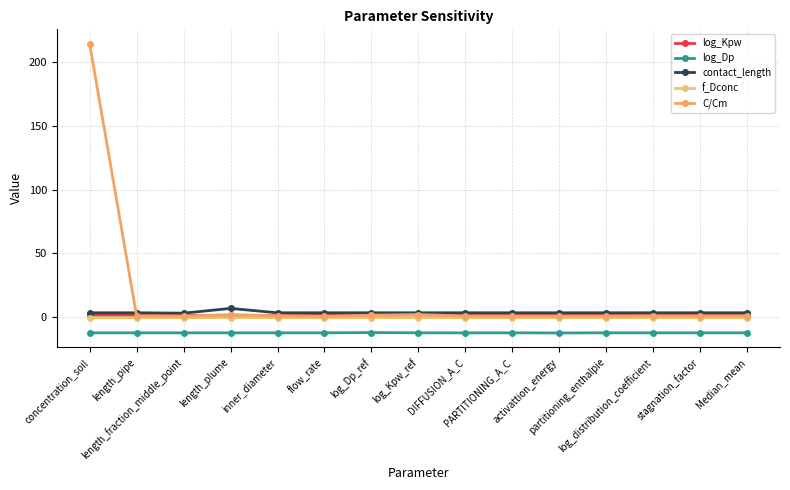

How many categories are shown in the chart?

15